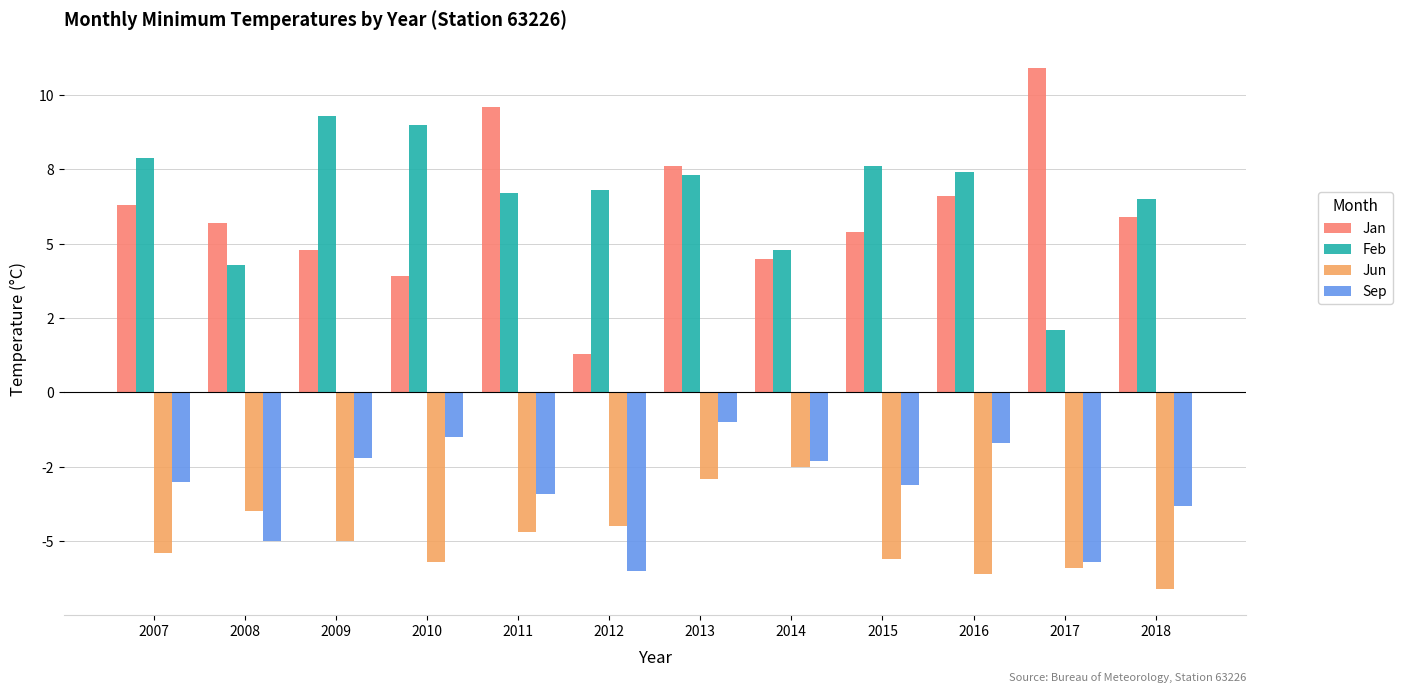

Reading left to right, transcribe all the data shown in this chart.

Jan: 2007=6.3	2008=5.7	2009=4.8	2010=3.9	2011=9.6	2012=1.3	2013=7.6	2014=4.5	2015=5.4	2016=6.6	2017=10.9	2018=5.9
Feb: 2007=7.9	2008=4.3	2009=9.3	2010=9.0	2011=6.7	2012=6.8	2013=7.3	2014=4.8	2015=7.6	2016=7.4	2017=2.1	2018=6.5
Jun: 2007=-5.4	2008=-4.0	2009=-5.0	2010=-5.7	2011=-4.7	2012=-4.5	2013=-2.9	2014=-2.5	2015=-5.6	2016=-6.1	2017=-5.9	2018=-6.6
Sep: 2007=-3.0	2008=-5.0	2009=-2.2	2010=-1.5	2011=-3.4	2012=-6.0	2013=-1.0	2014=-2.3	2015=-3.1	2016=-1.7	2017=-5.7	2018=-3.8